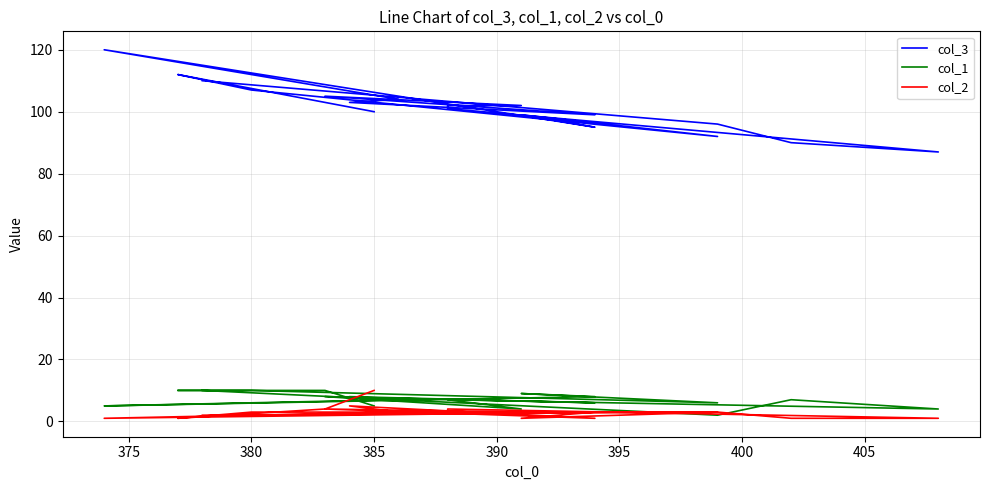

Which series has the largest total across all categories?

col_3